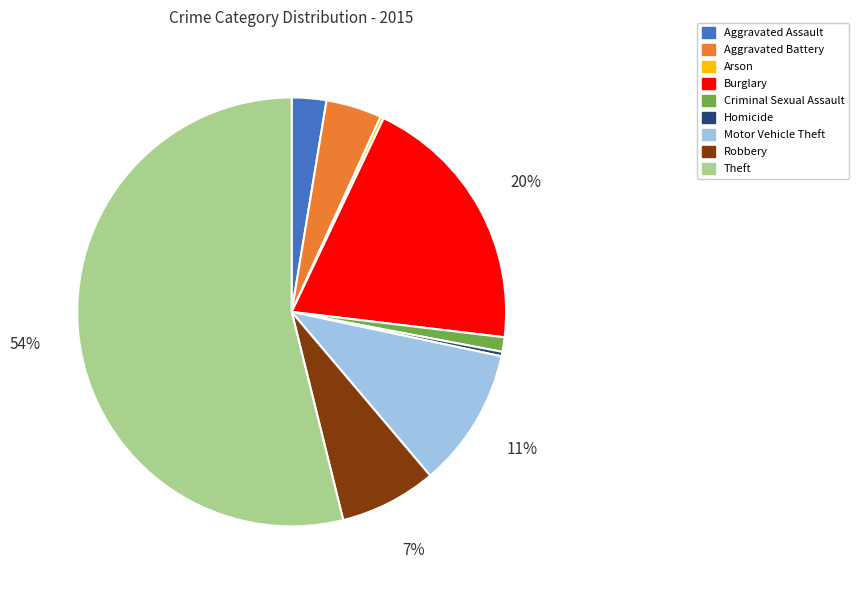

Which slice is the largest?

Theft